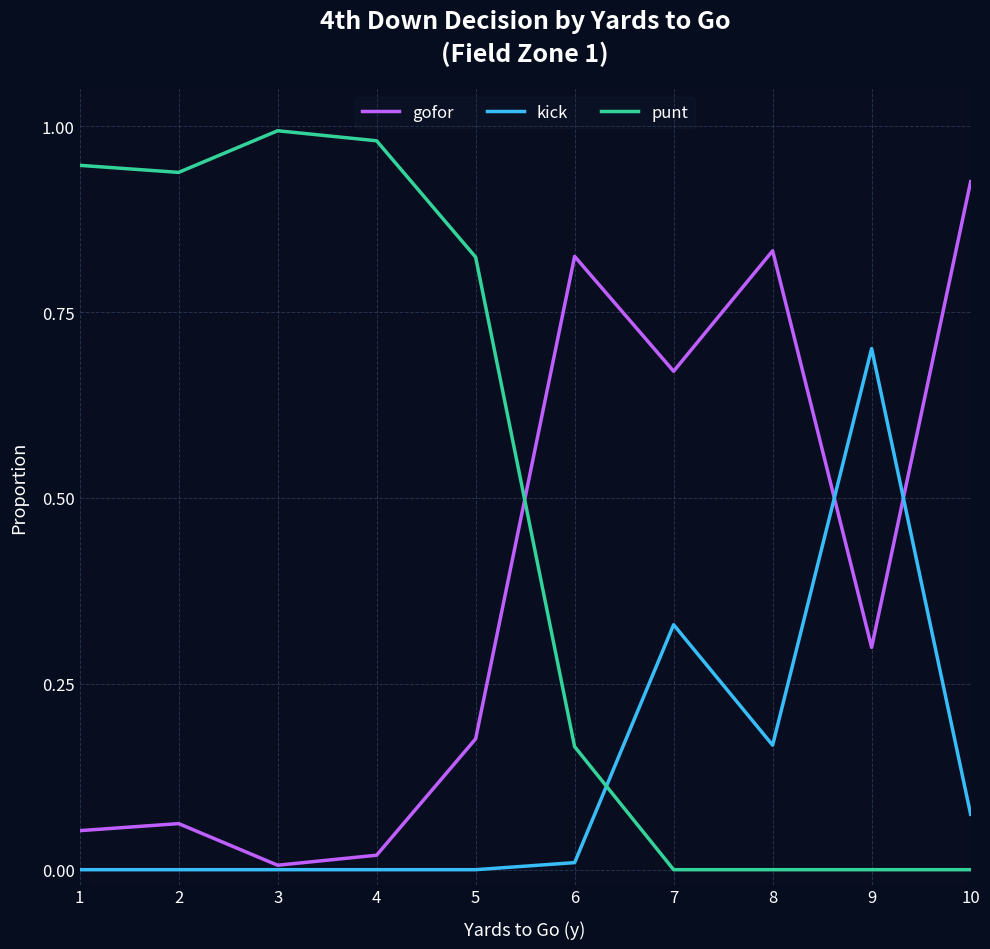

At 6, list the series in order from smallest to largest.

kick, punt, gofor